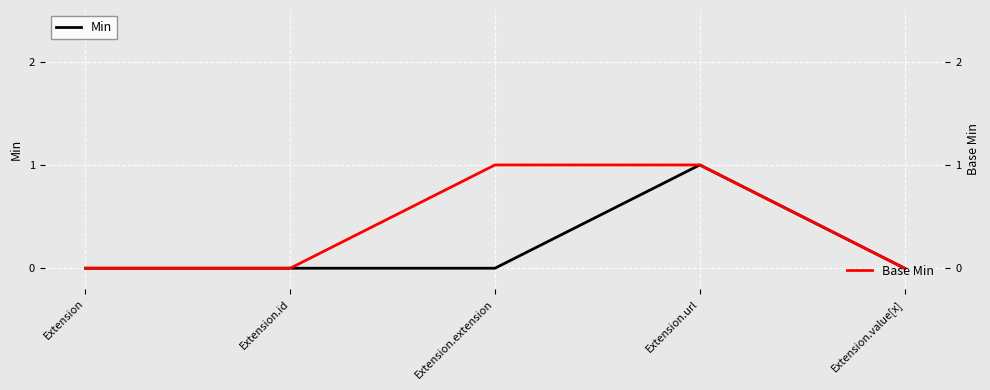

What is the label of the 1st point from the left?

Extension